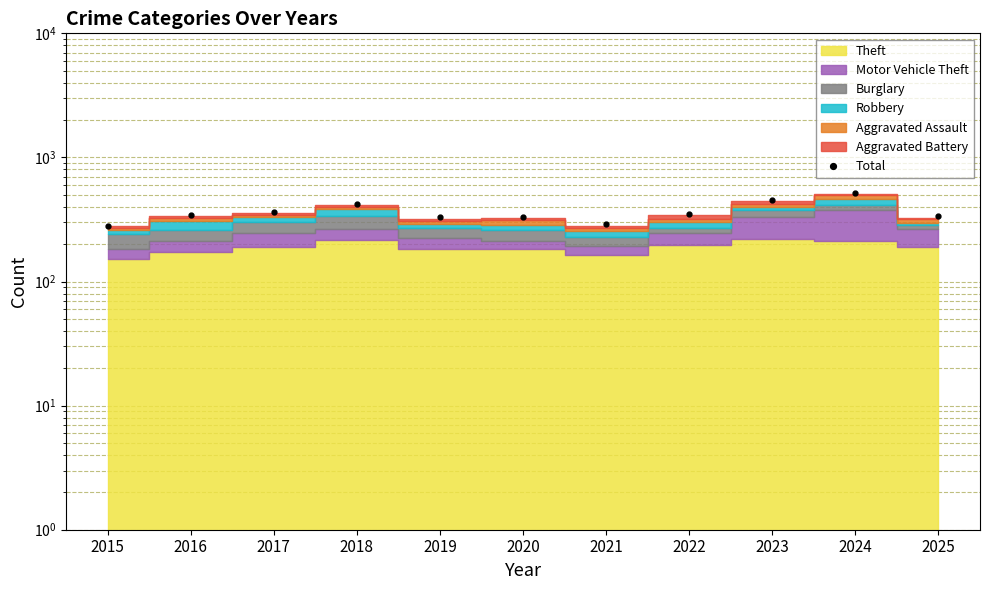

What is the value of the 8th point from the left?

348